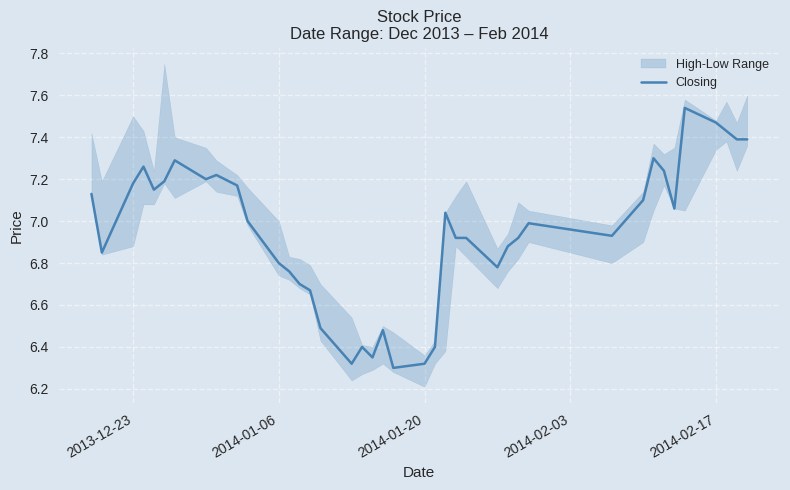

Approximately how many times larger is the value at 36 compared to 2014-02-03?

1.0